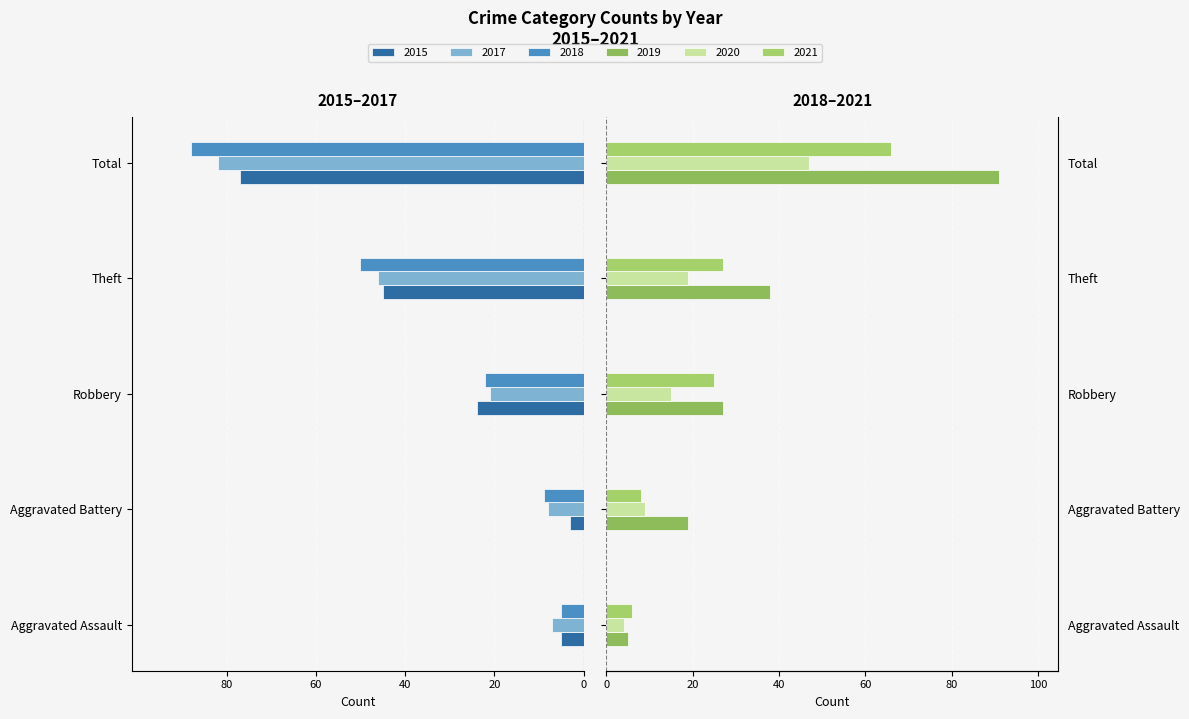

Where does the 2015 series first go above -24?

Aggravated Assault